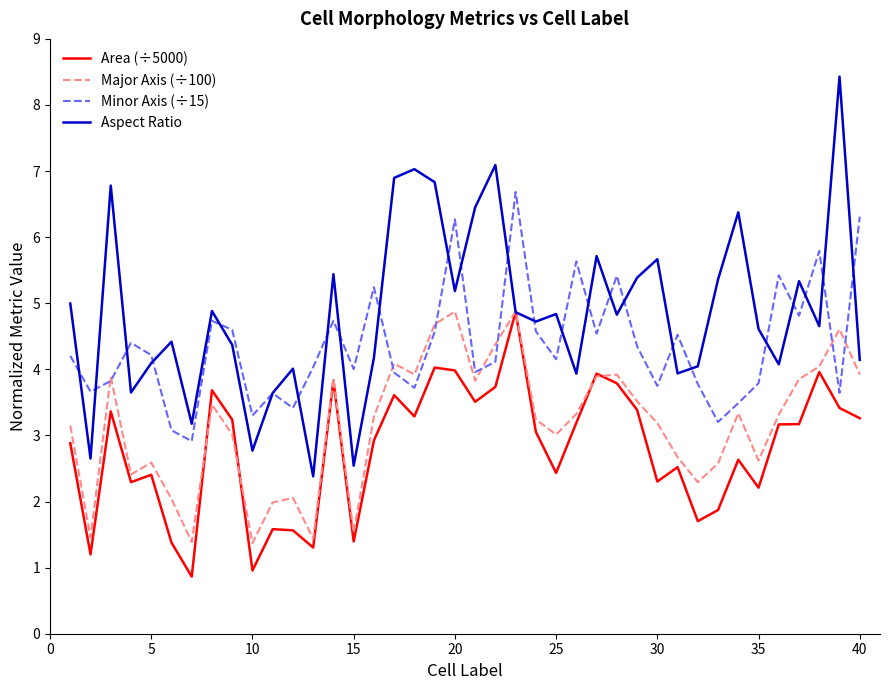

Rank the series by their average value, from highest to lowest.

Aspect Ratio, Minor Axis (÷15), Major Axis (÷100), Area (÷5000)